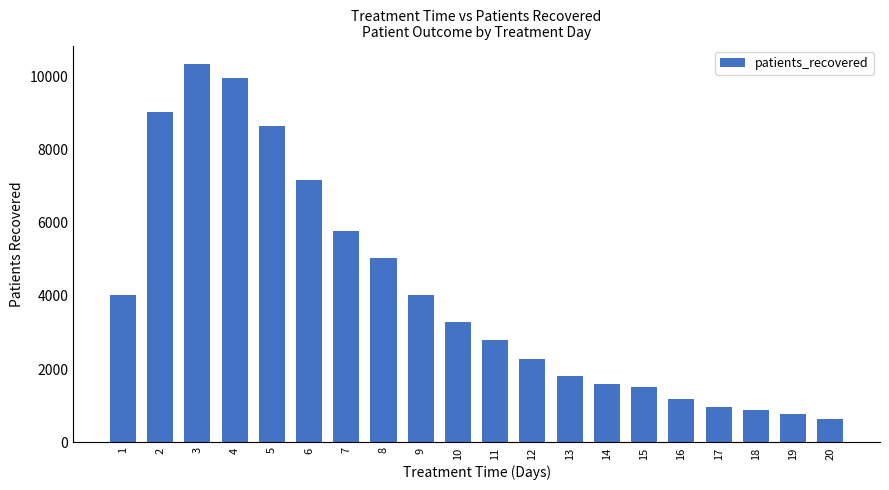

What is the sum of the values at 16 and 13?

3006